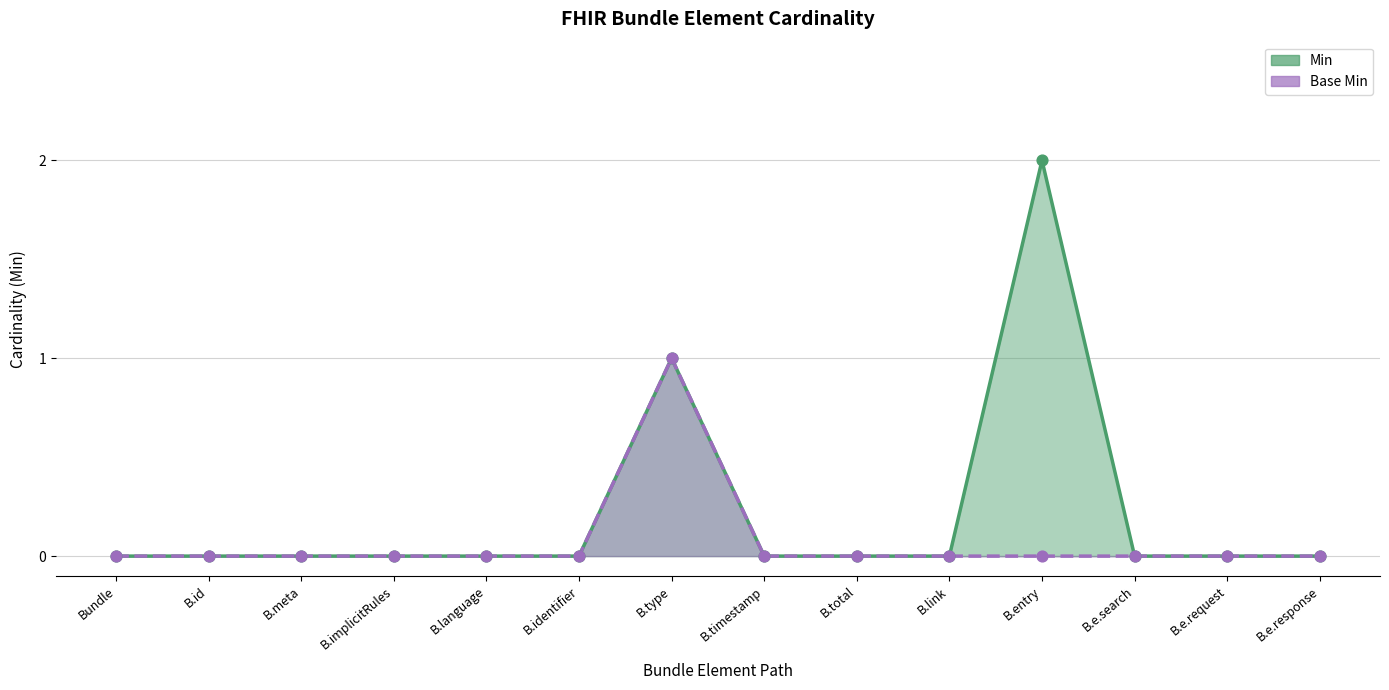

Which series reaches the maximum Y coordinate?

Min